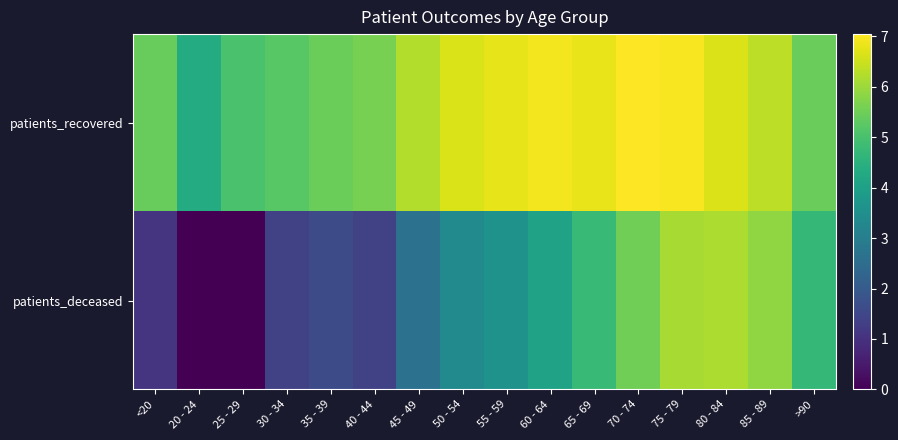

What is the total value across all series at 85 - 89?

12.2